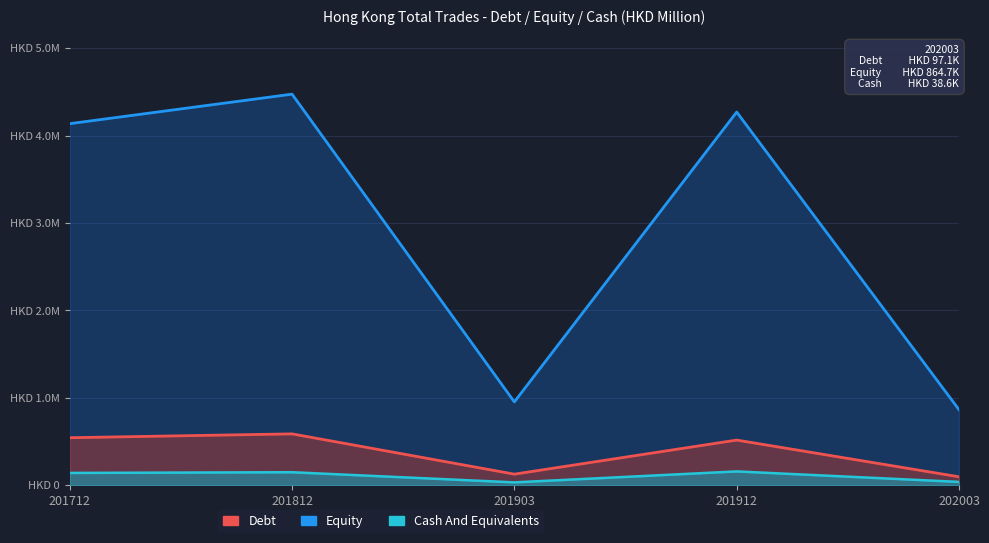

At how many categories does at least one series exceed 955948?

3